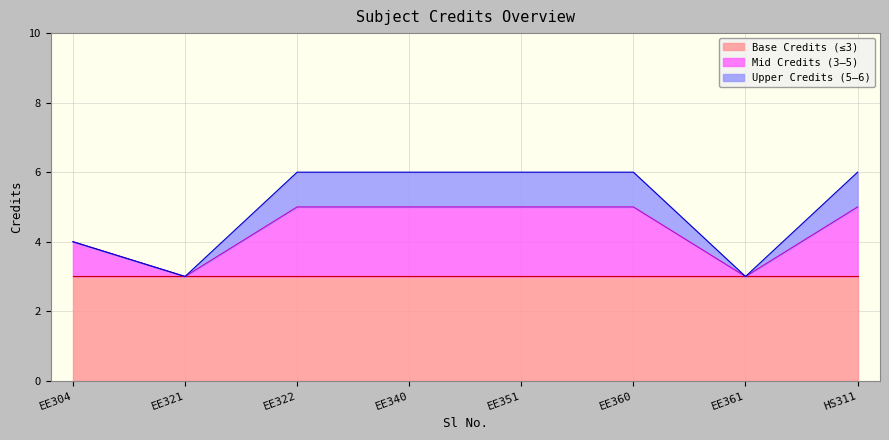

What is the ratio of the value at HS311 to the value at EE322?

1.0